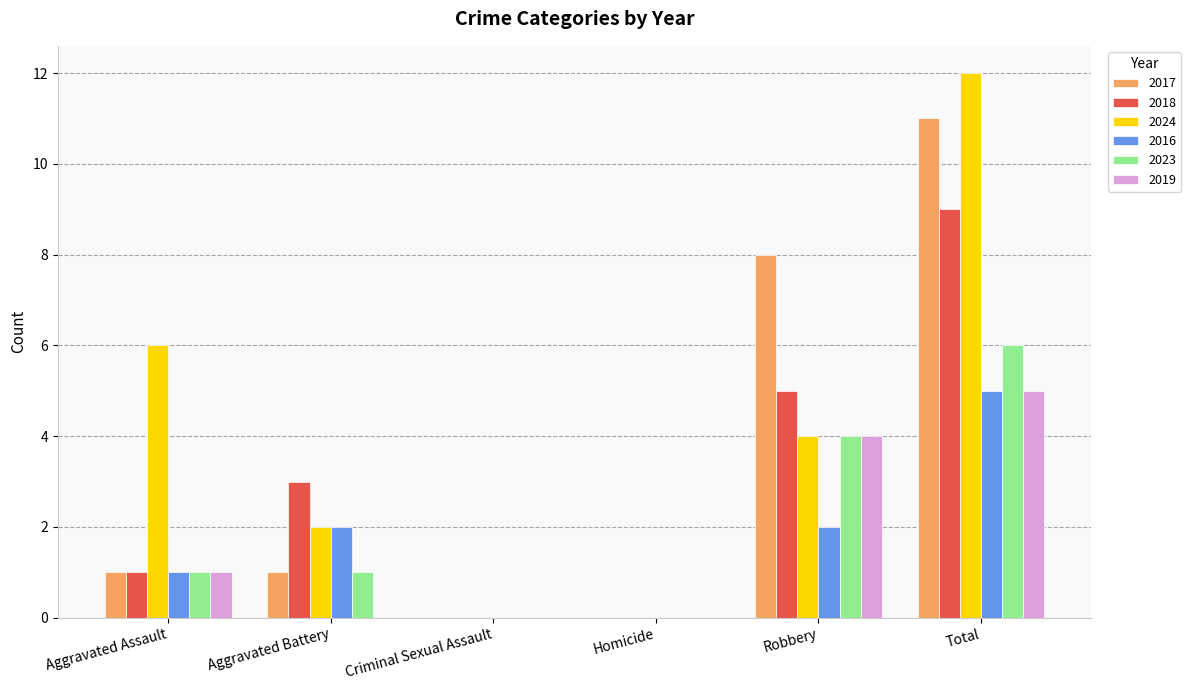

What is the maximum value for 2018?

9